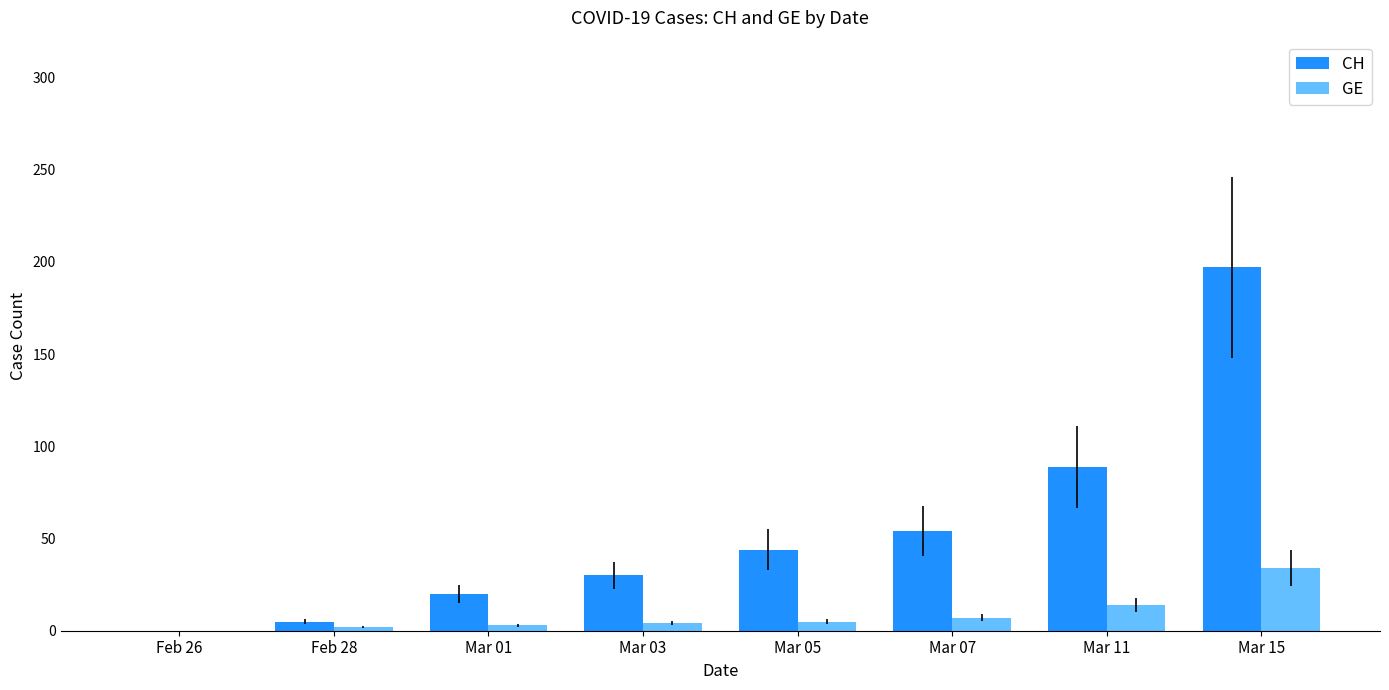

What is the sum of all GE values?

69